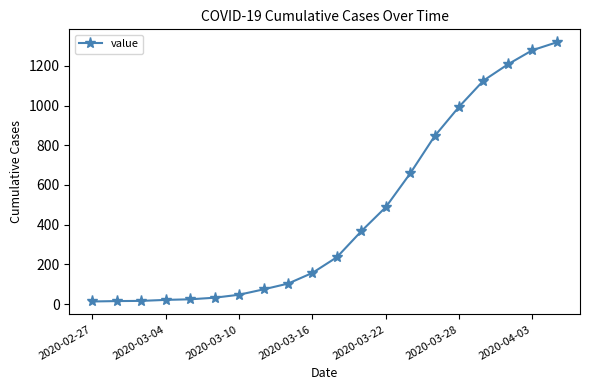

What is the difference between the maximum and minimum values?

1306